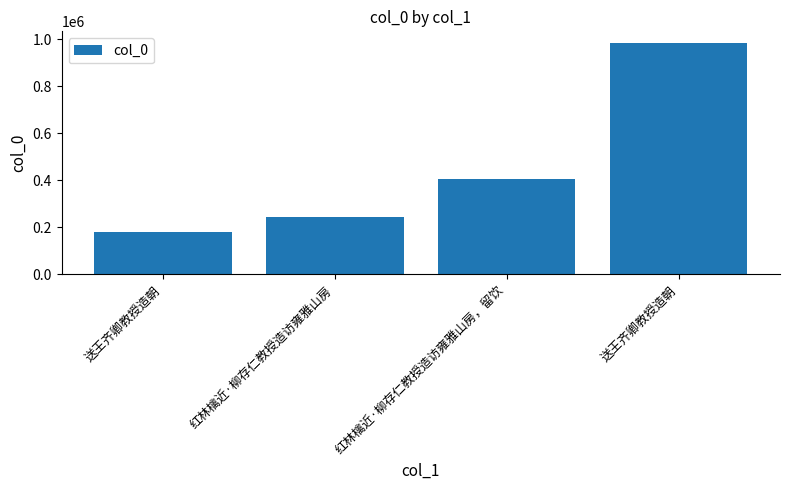

What is the difference between the values at 红林檎近·柳存仁教授造访雍雅山房 and 送王齐卿教授造朝?

738305